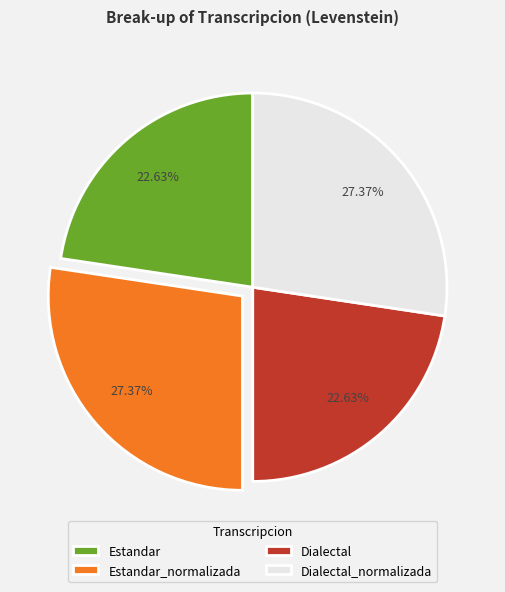

To the nearest percent, what is the difference between the largest and smallest slice percentages?

5%